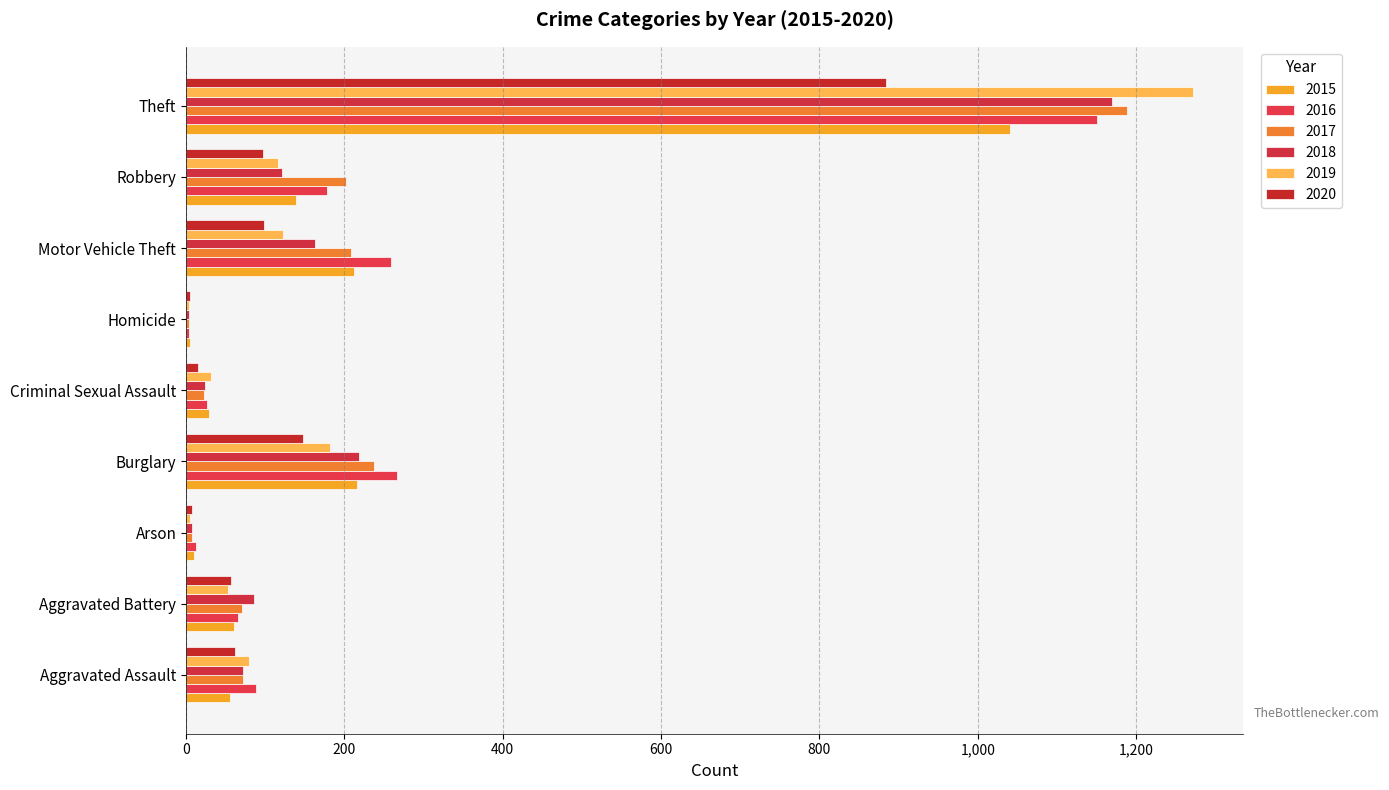

Which series has the largest range (max minus min)?

2019